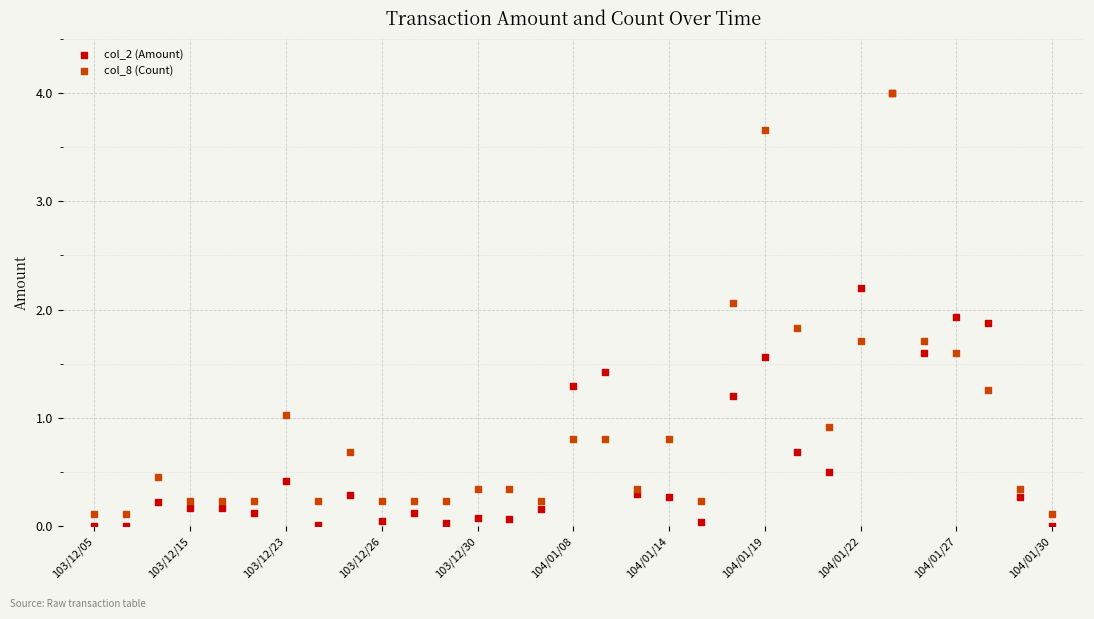

What are all the series names shown in the legend?

col_2 (Amount), col_8 (Count)